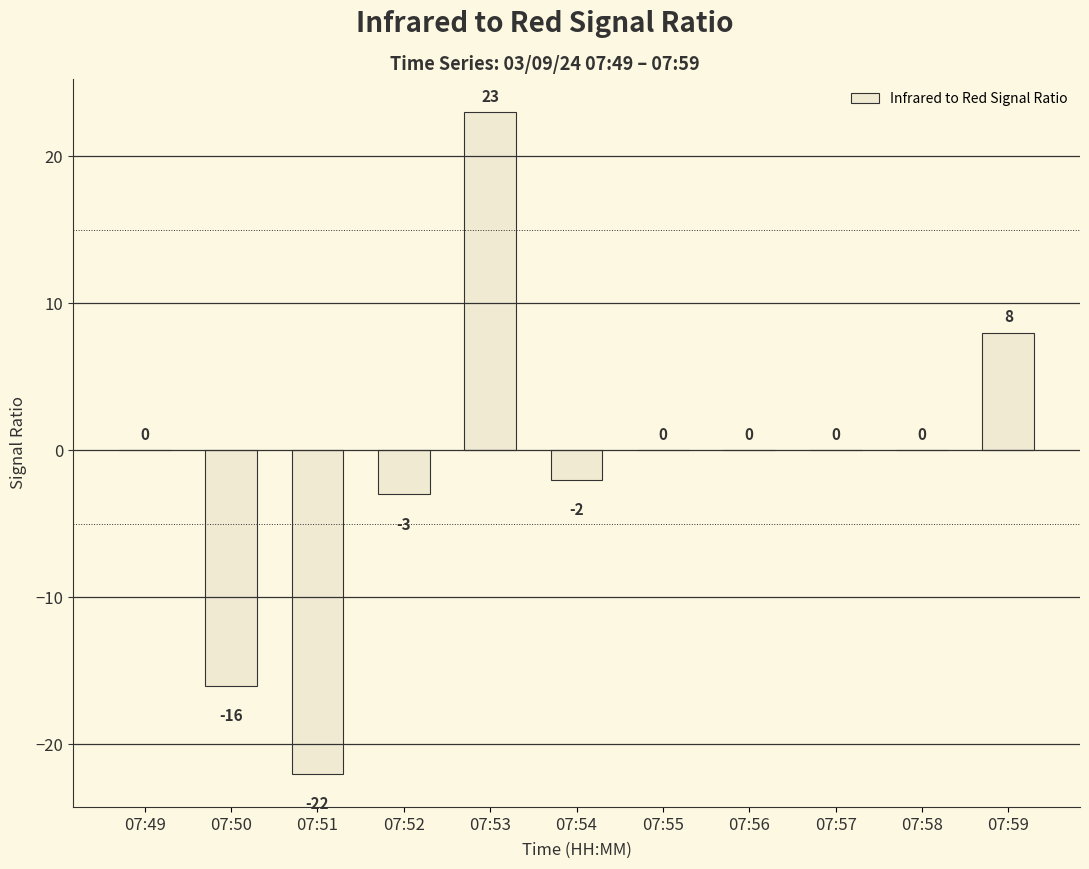

How many series are shown in this chart?

1